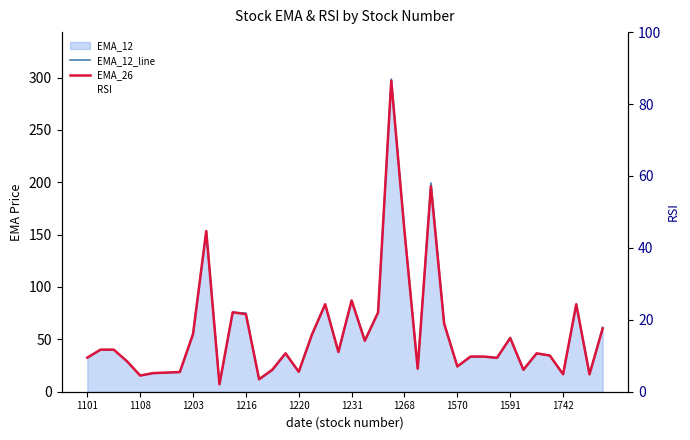

What position from the left is 18?

19